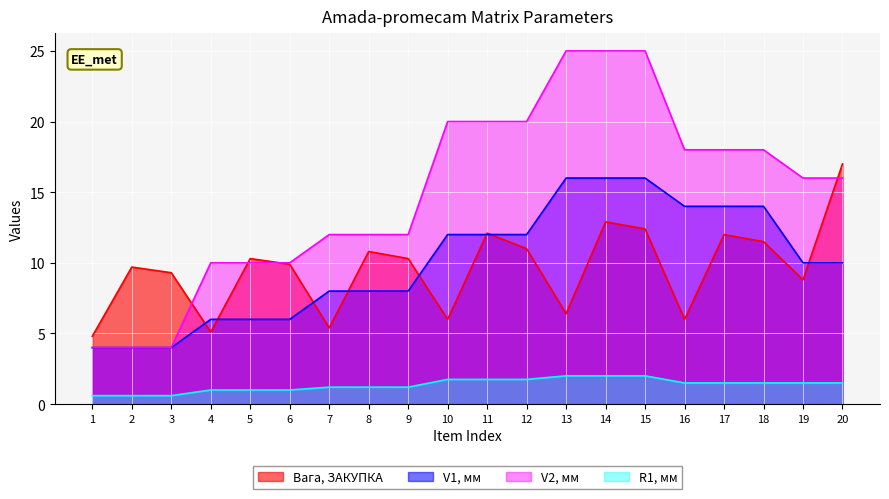

Reading left to right, transcribe all the data shown in this chart.

Вага, ЗАКУПКА: 4.8	9.7	9.3	5.1	10.3	9.9	5.4	10.8	10.3	6.0	12.1	11.0	6.4	12.9	12.4	6.0	12.0	11.5	8.8	17.0
V1, мм: 4.0	4.0	4.0	6.0	6.0	6.0	8.0	8.0	8.0	12.0	12.0	12.0	16.0	16.0	16.0	14.0	14.0	14.0	10.0	10.0
V2, мм: 4.0	4.0	4.0	10.0	10.0	10.0	12.0	12.0	12.0	20.0	20.0	20.0	25.0	25.0	25.0	18.0	18.0	18.0	16.0	16.0
R1, мм: 0.6	0.6	0.6	1.0	1.0	1.0	1.2	1.2	1.2	1.8	1.8	1.8	2.0	2.0	2.0	1.5	1.5	1.5	1.5	1.5